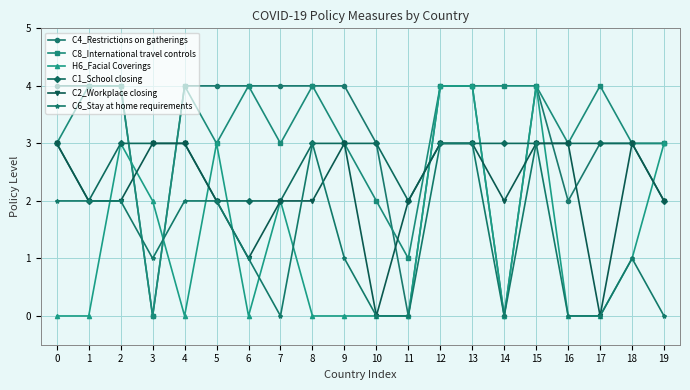

Where do C4_Restrictions on gatherings and C6_Stay at home requirements first cross each other?

2 and 3